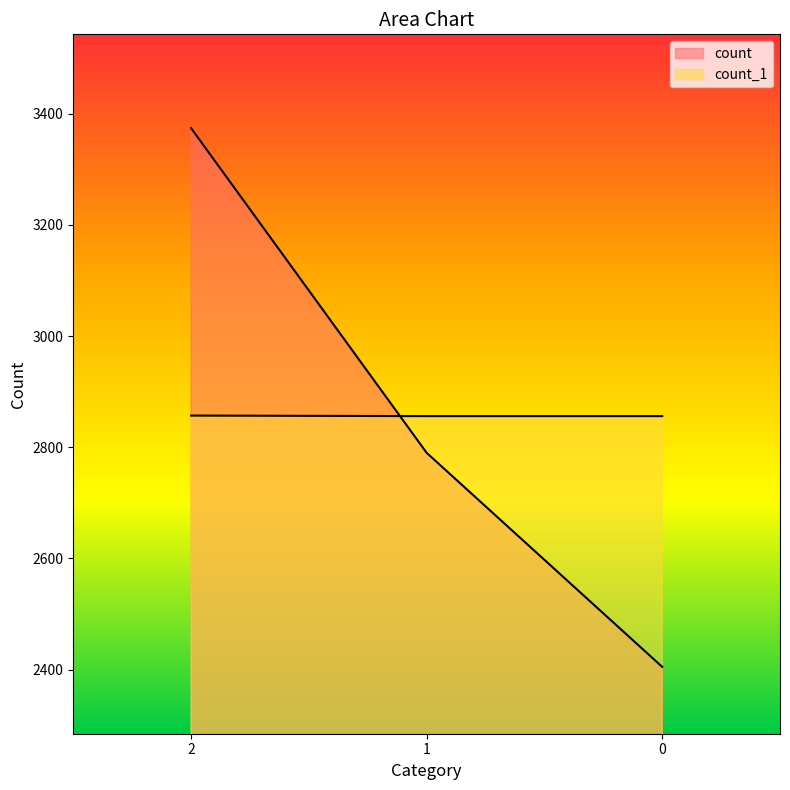

Is it true that count equals 1007 at 2?

False